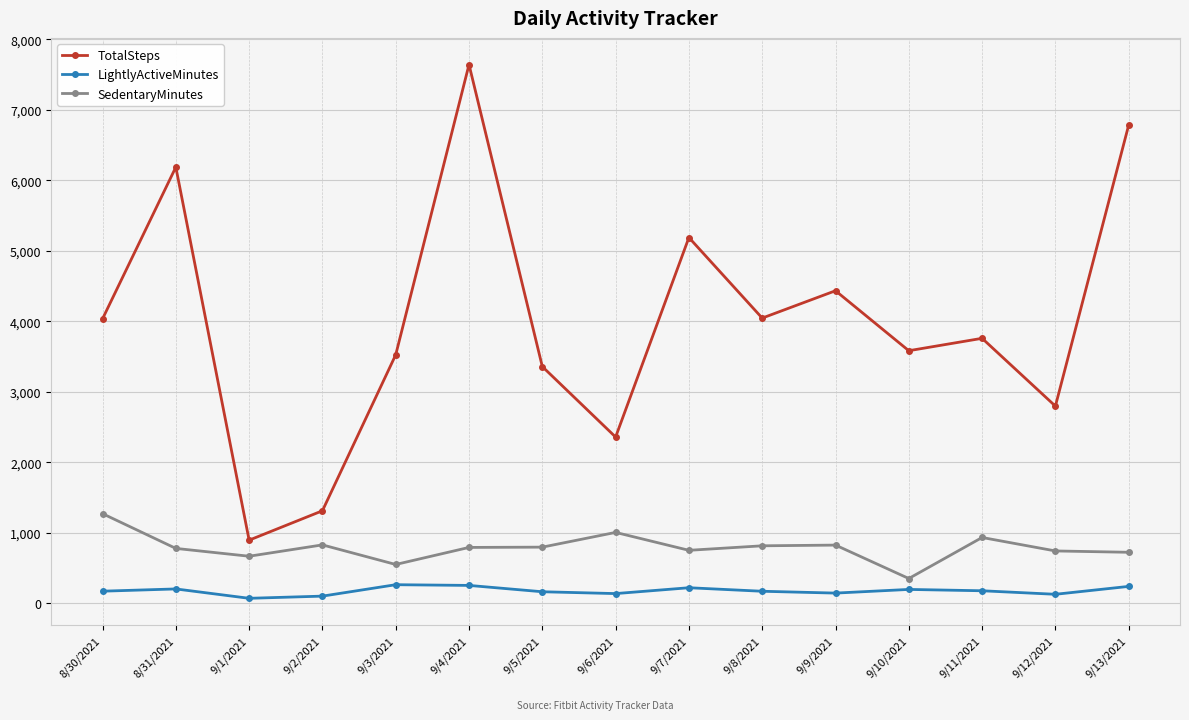

In SedentaryMinutes, how many points are higher than both neighbors (excluding endpoints)?

4